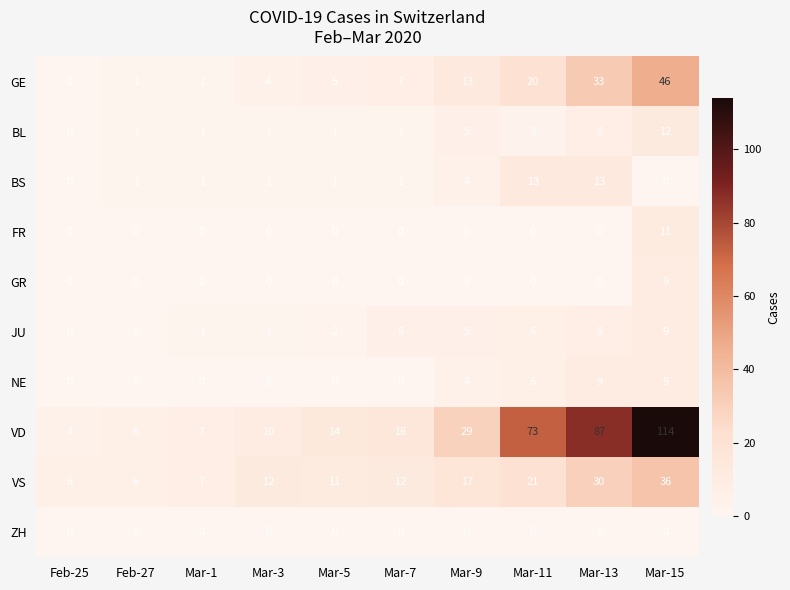

At how many categories does at least one series exceed 22?

4